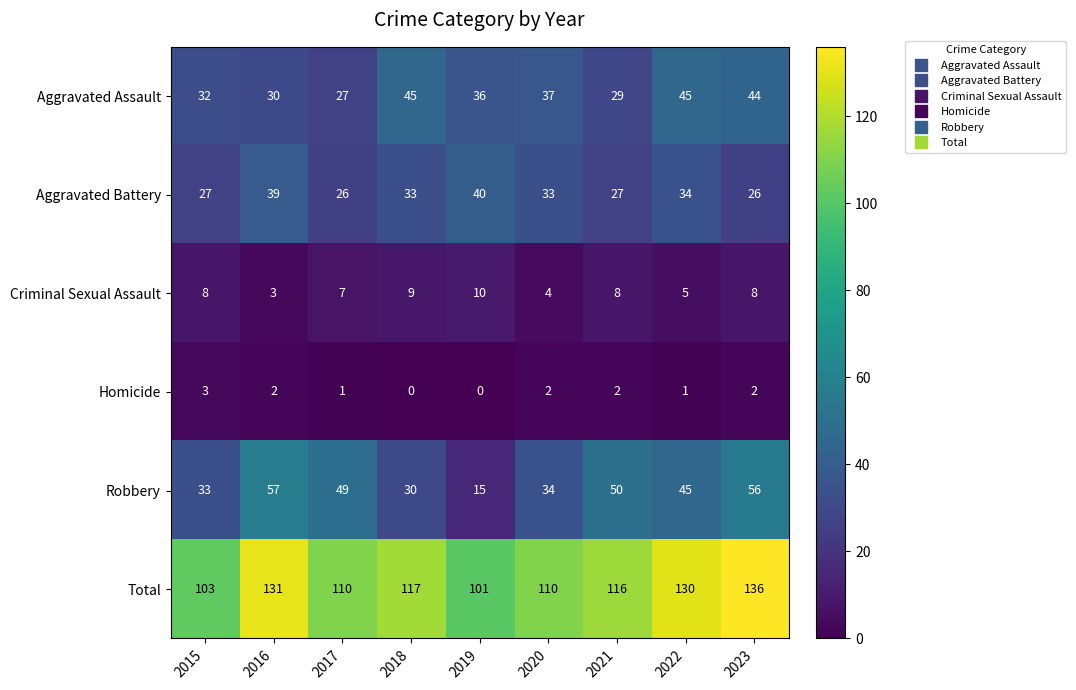

Which series has the largest range (max minus min)?

Robbery